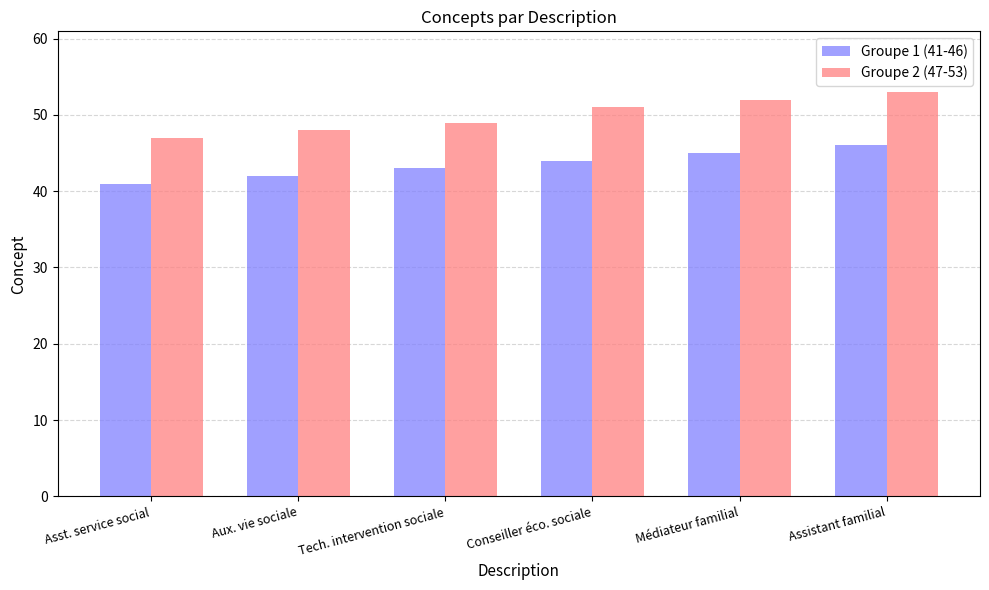

What is the label of the 6th bar from the right?

Asst. service social